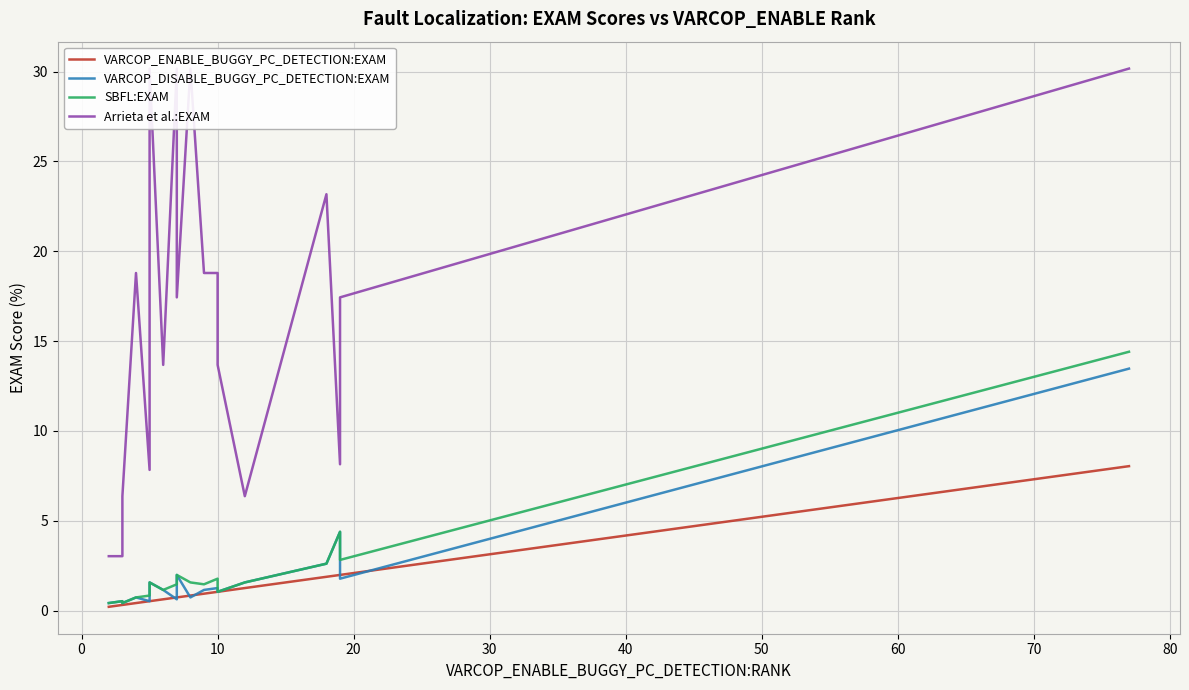

Is it true that VARCOP_ENABLE_BUGGY_PC_DETECTION:EXAM equals 0.4 at 90?

False